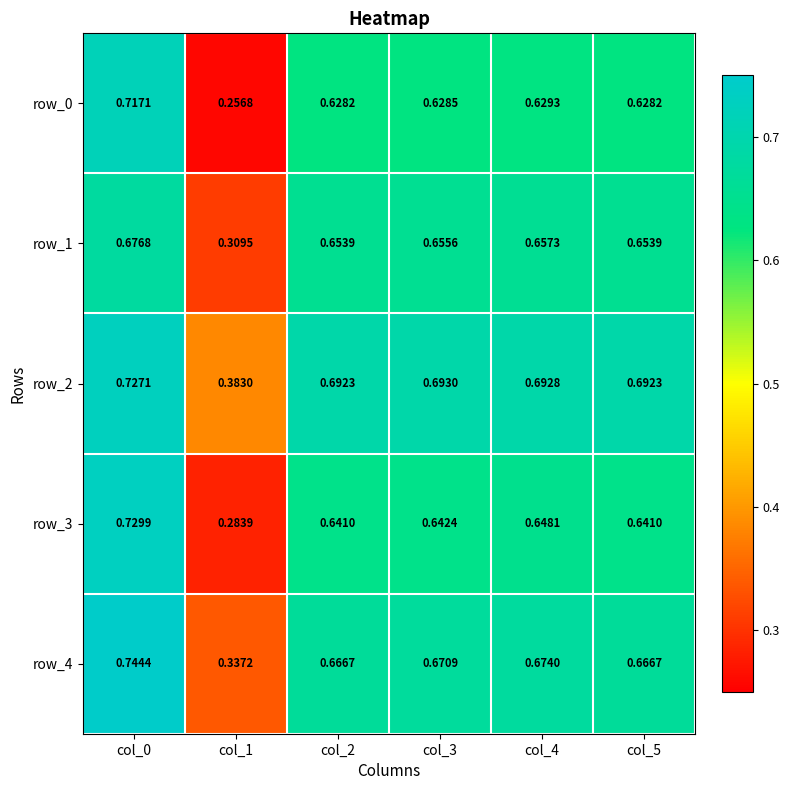

The value of row_4 at col_3 is 0.2. True or false?

False